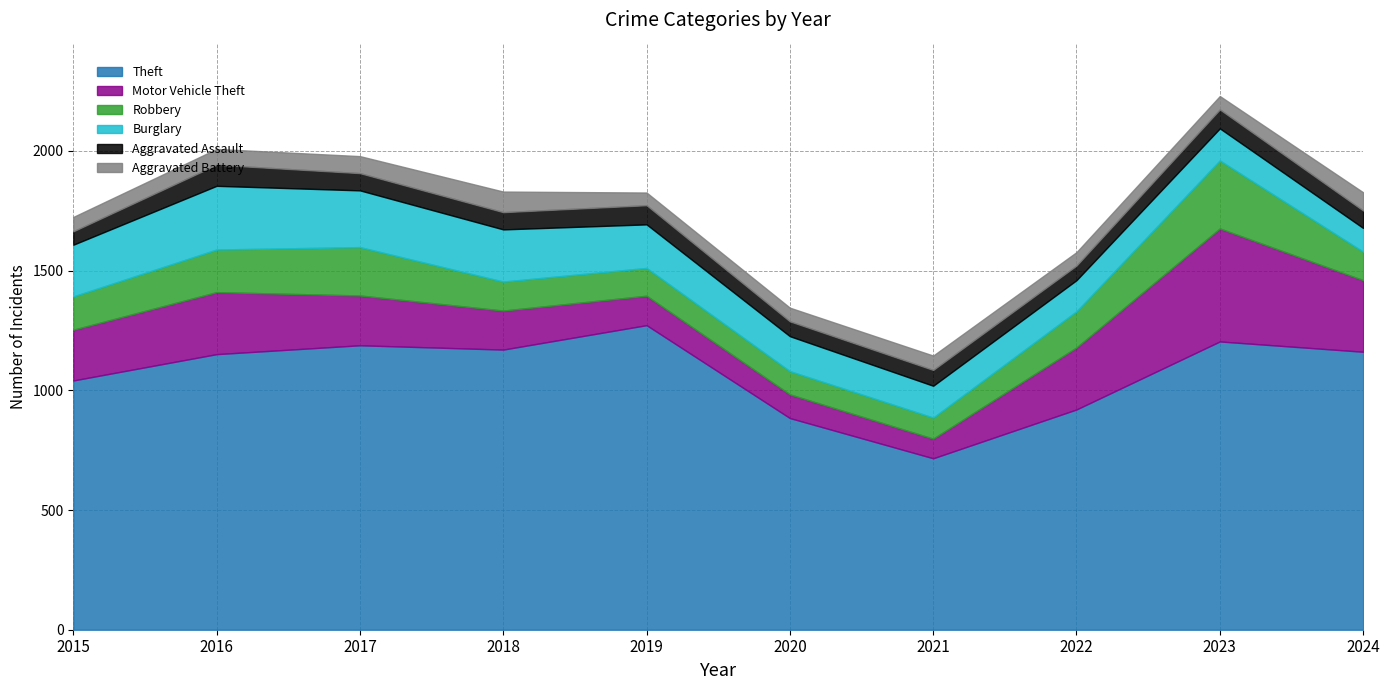

Where does the Robbery series first go above 139?

2016